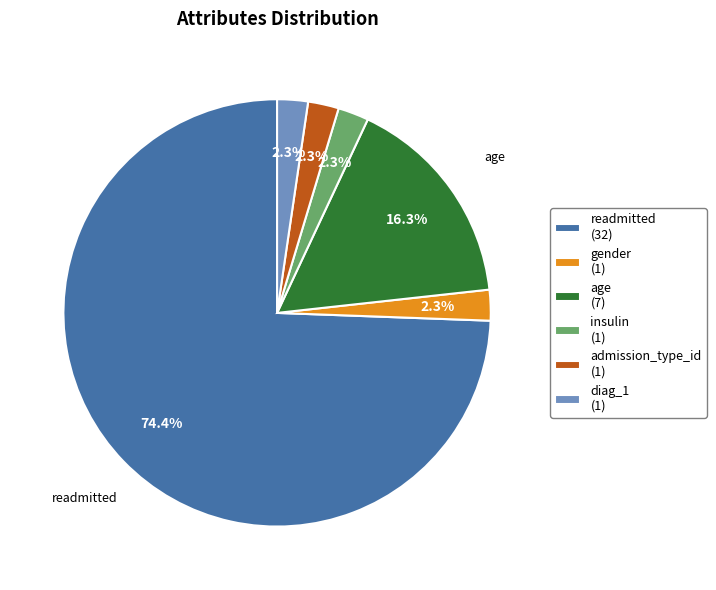

To the nearest percent, what is the difference between the largest and smallest slice percentages?

72%